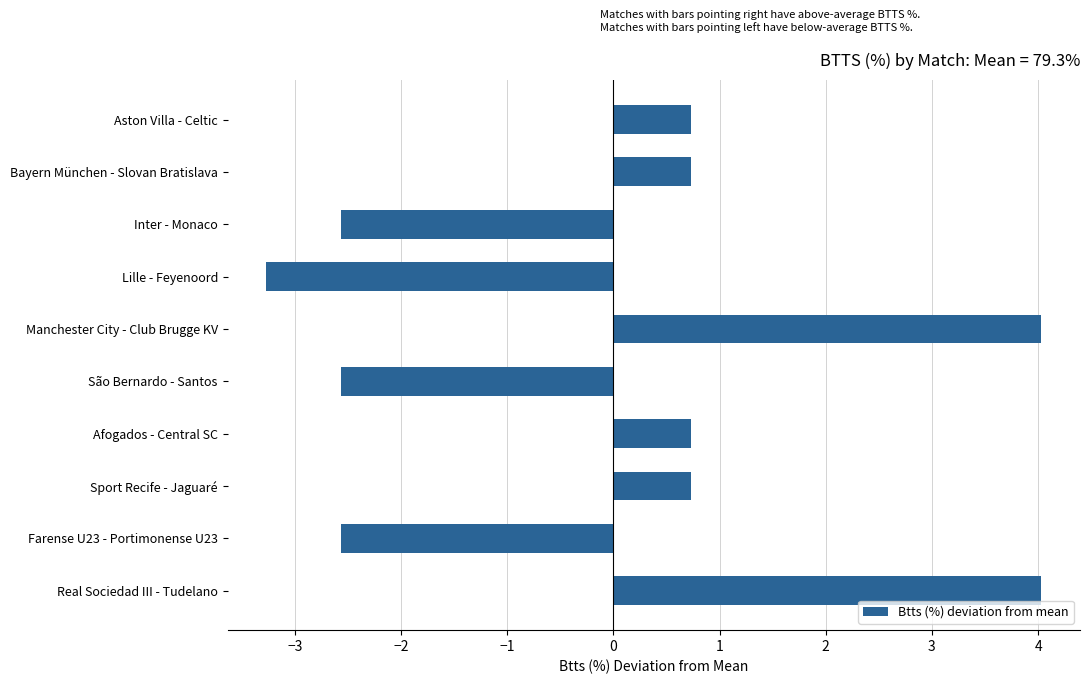

What is the change in value from Aston Villa - Celtic to Real Sociedad III - Tudelano?

+3.3